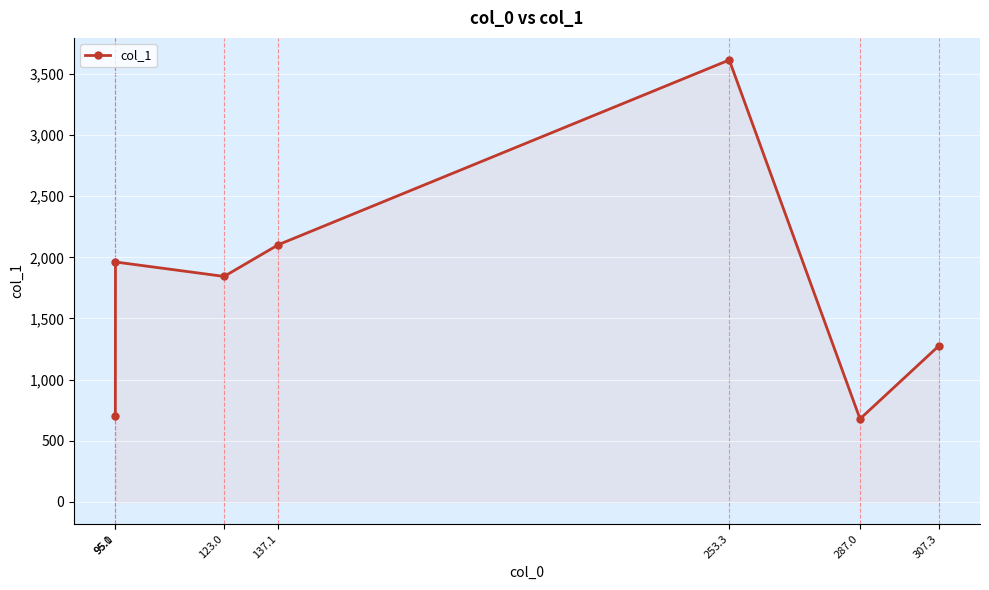

Is it true that the value at 253.3 is 5108.8?

False